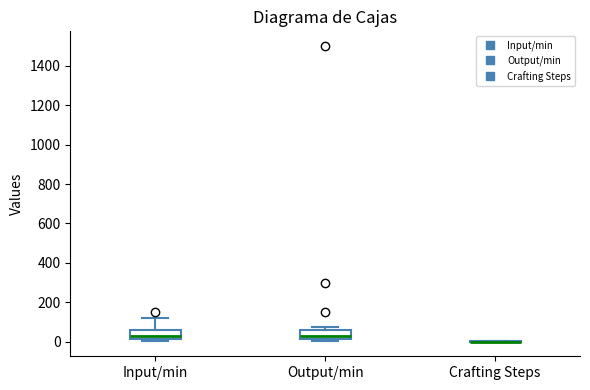

Where does the upper whisker of the box for Input/min end on the y-axis? The values are not printed on the chart, so give them approximately, as read against the axis.

120